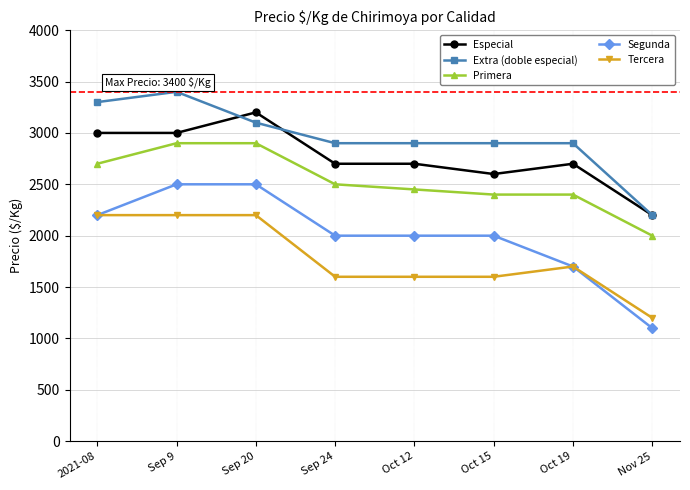

What is the sum of the Extra (doble especial) values at Oct 12 and Sep 9?

6300